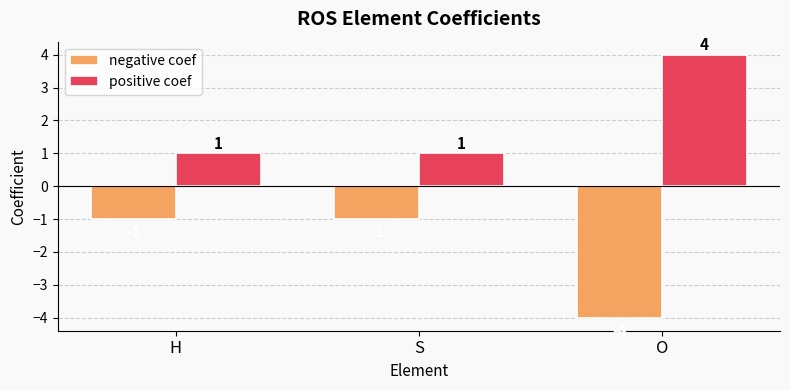

List the series in order of their peak value, lowest first.

negative coef, positive coef